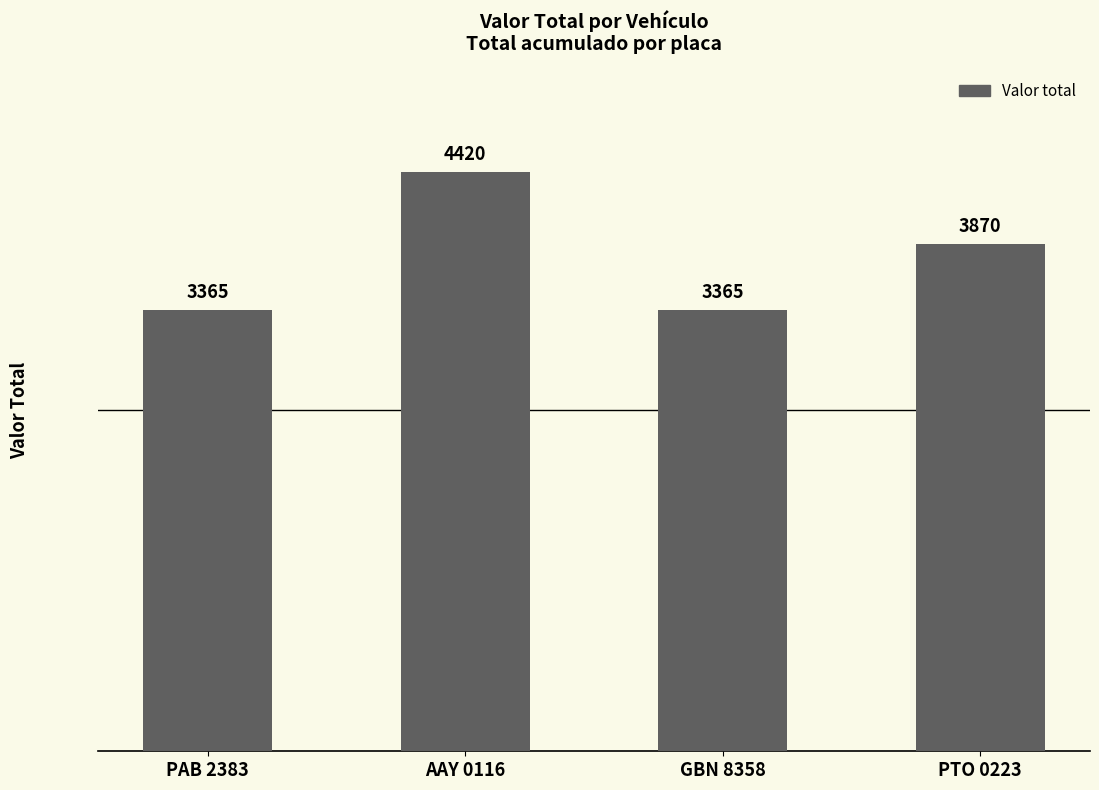

What is the greatest value displayed?

4420